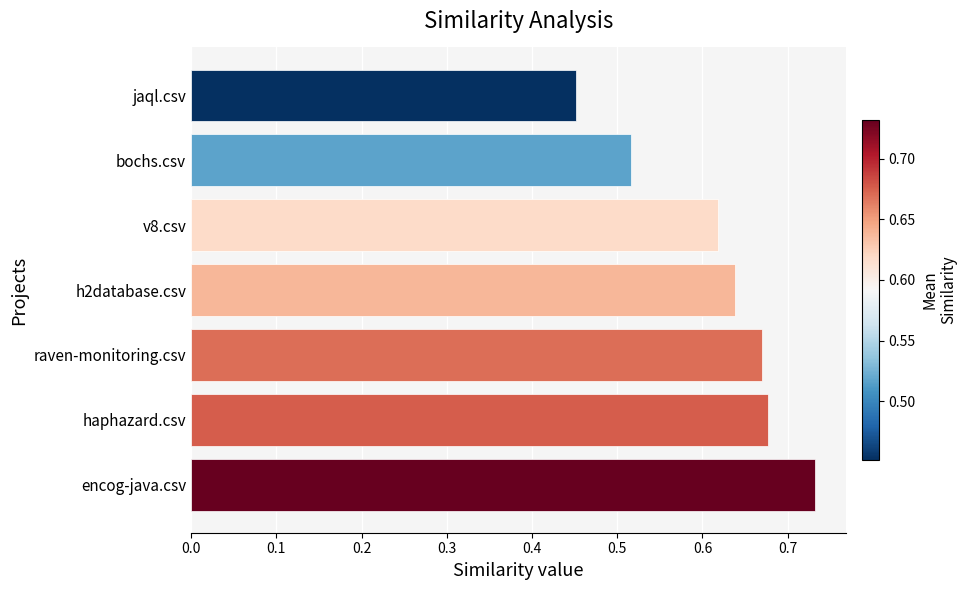

What is the sum of all values?

4.3